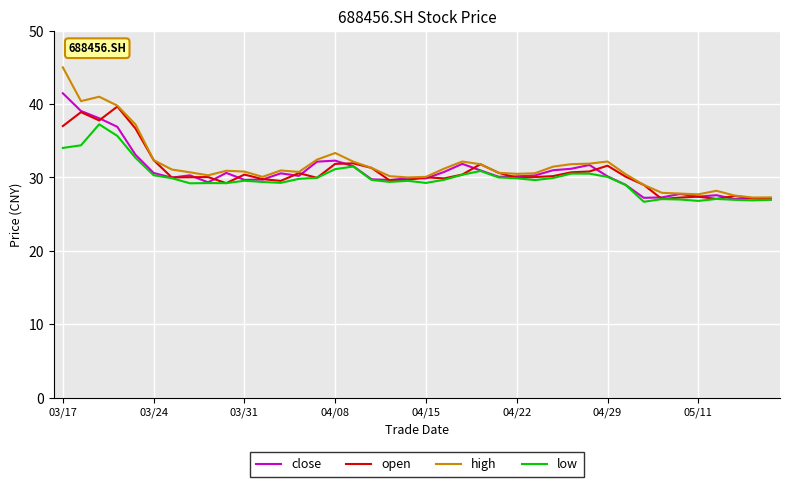

Which series has the largest range (max minus min)?

high